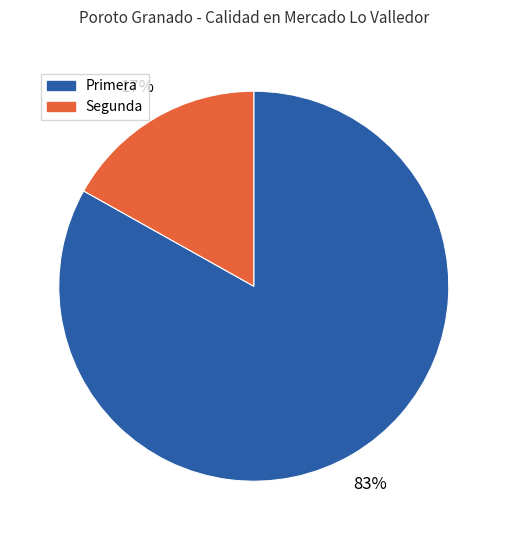

True or false: Segunda accounts for 17% of the total.

True